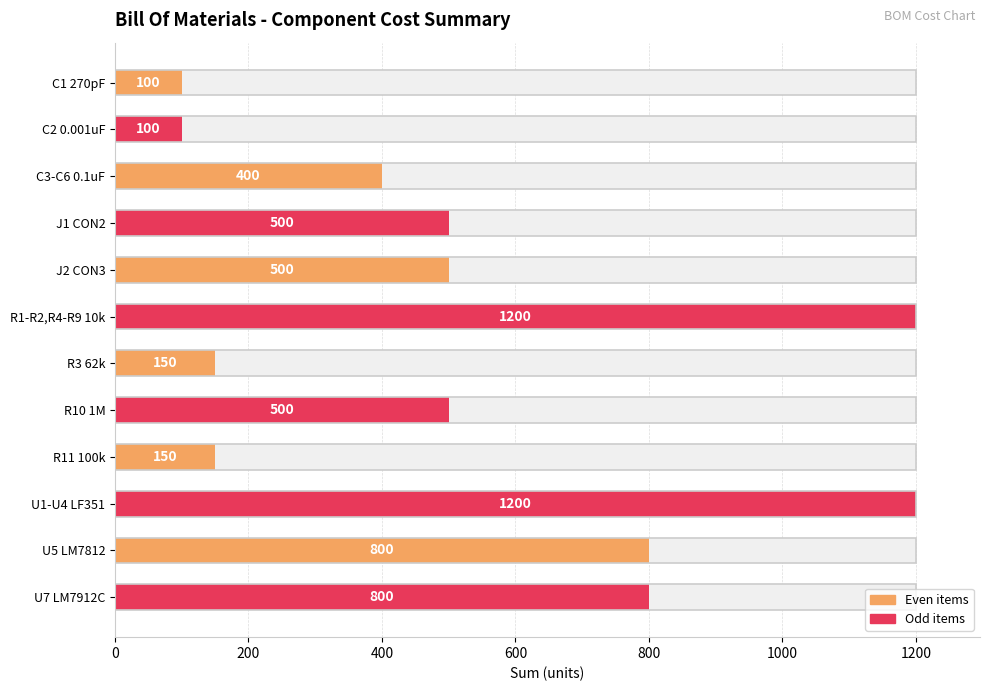

Reading left to right, what are all the values shown in this chart?

100	100	400	500	500	1200	150	500	150	1200	800	800